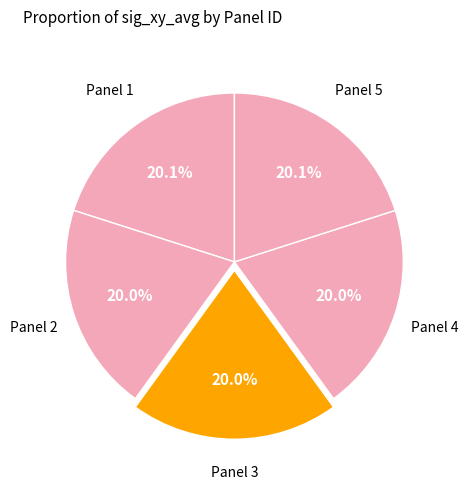

What is the total percentage of Panel 5 and Panel 4?

40.0%